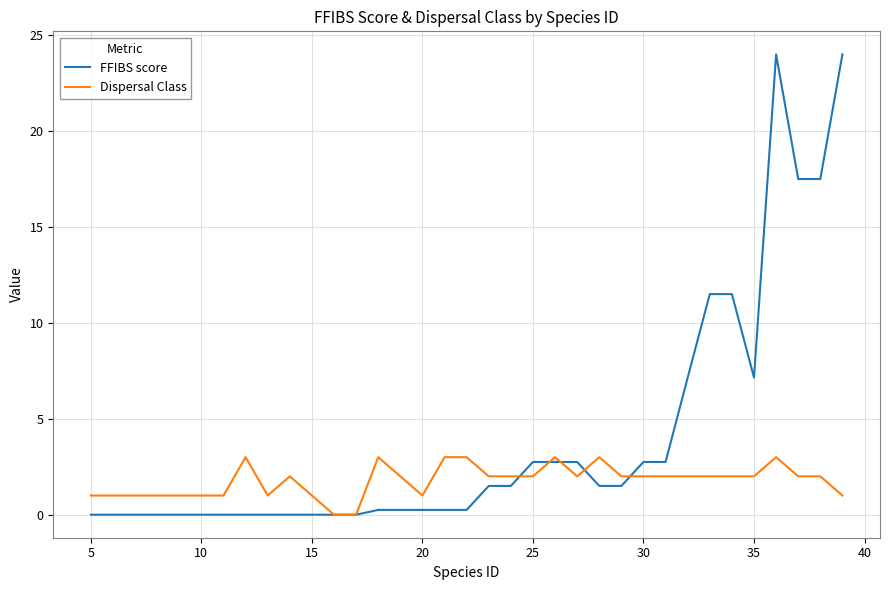

Which series has the largest total across all categories?

FFIBS score